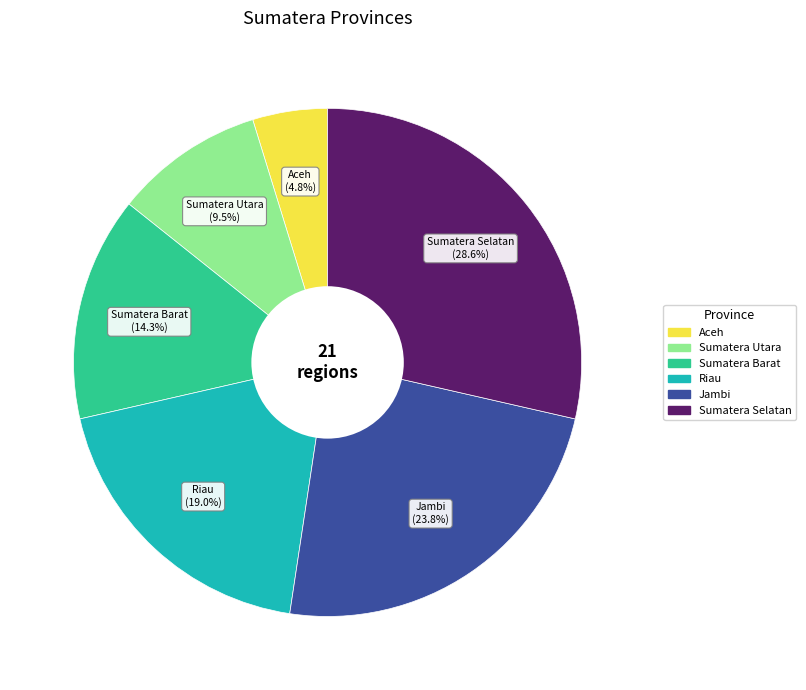

Is Jambi the majority of the pie?

No